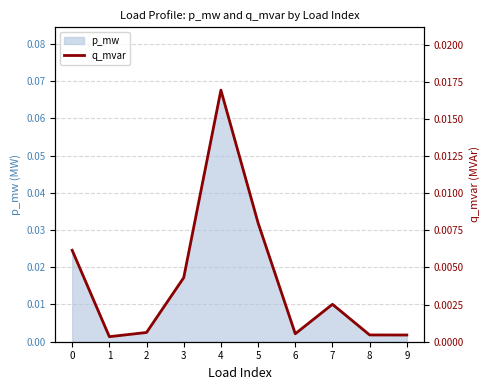

Is it true that the value at 3 is 0.0?

False